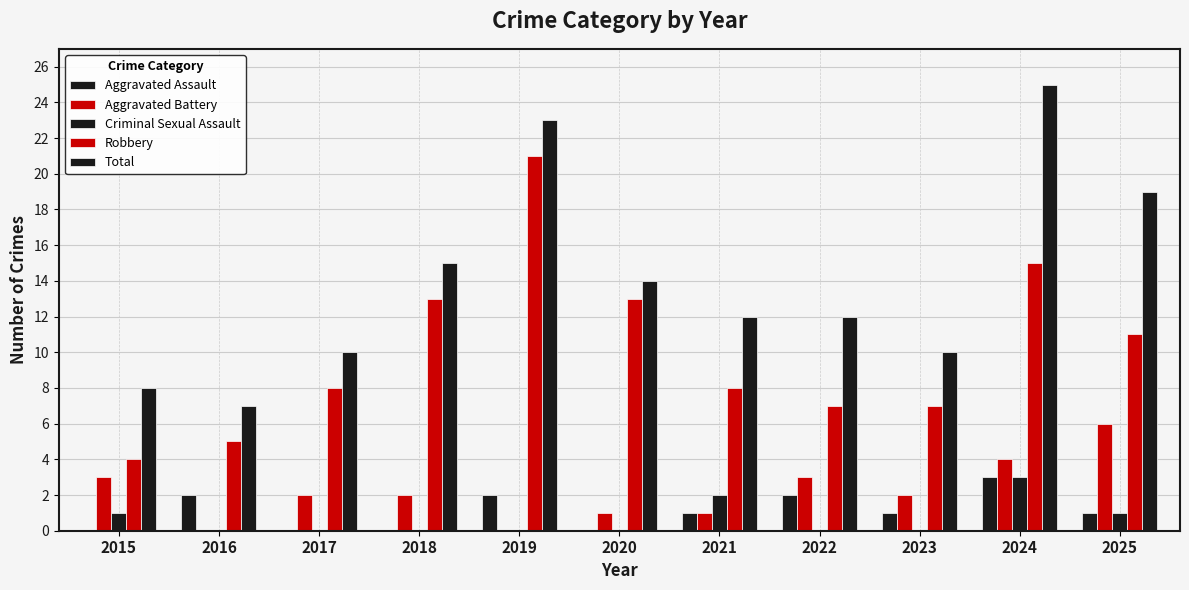

Are the bars horizontal?

No